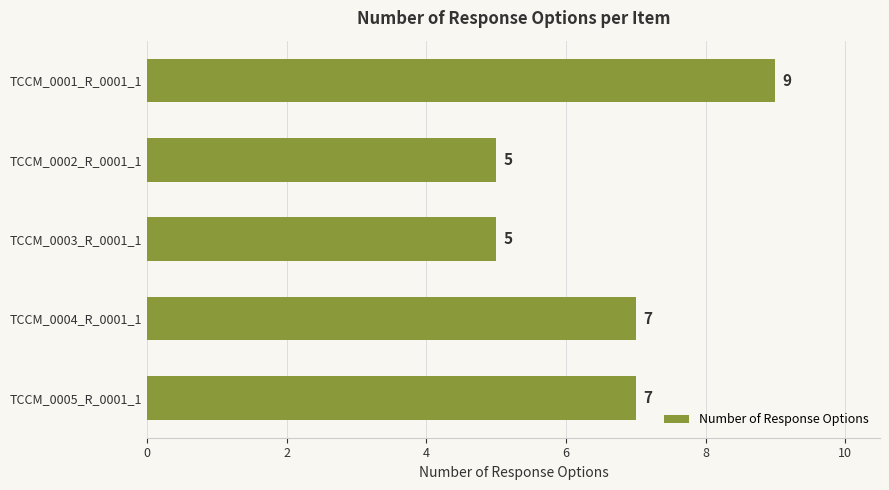

Read the value at TCCM_0005_R_0001_1.

7